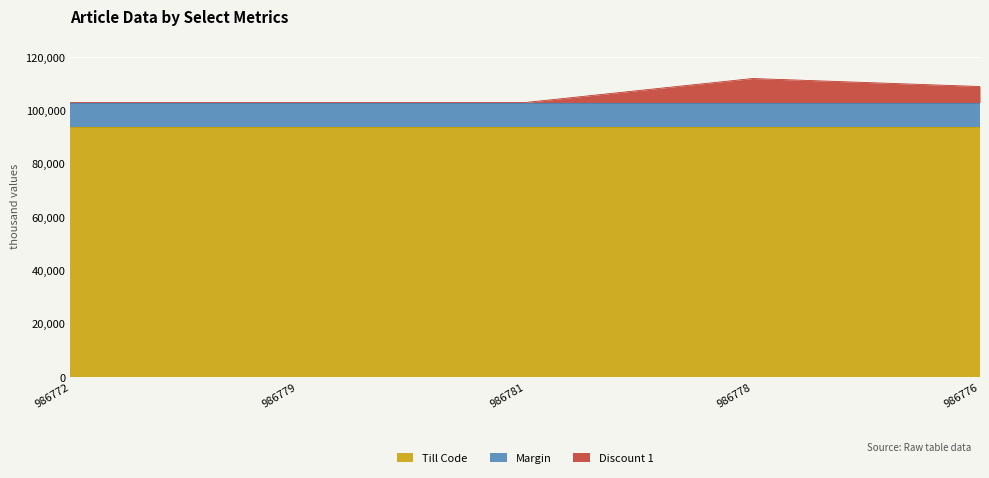

The value of Discount 1 at 986778 is 54562.2. True or false?

False